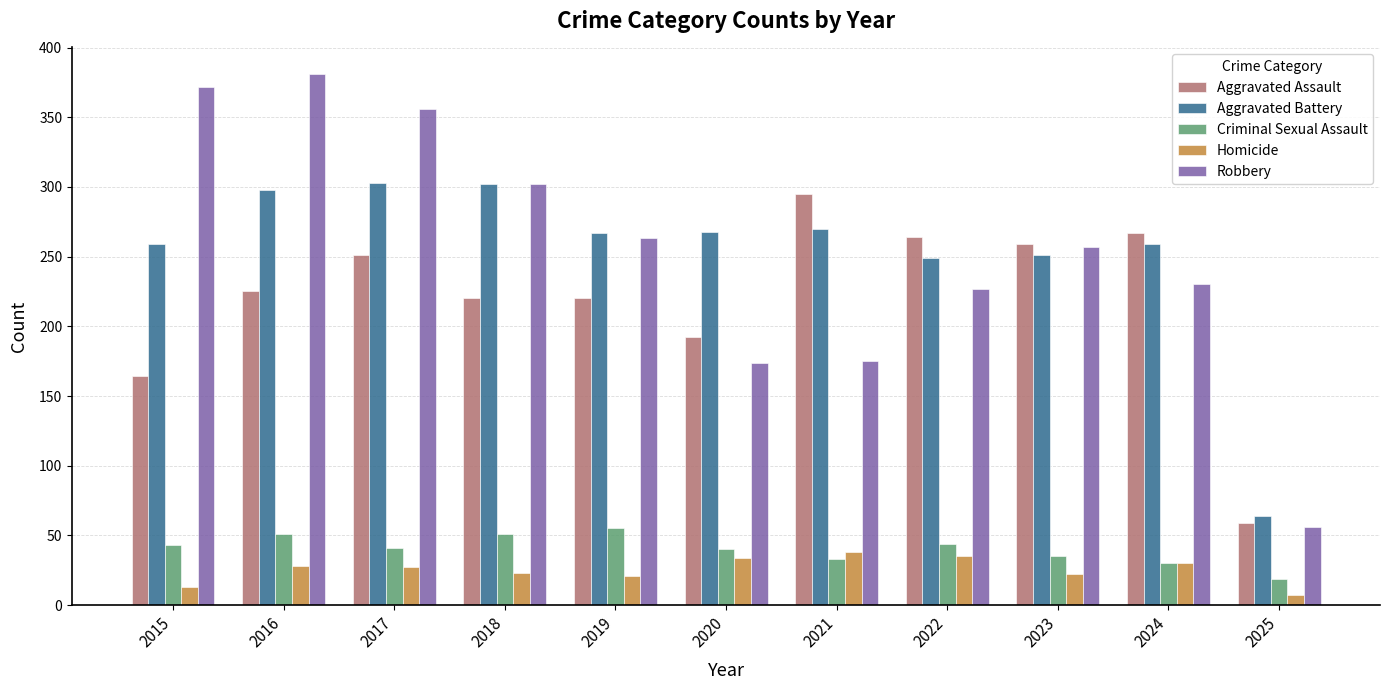

The value of Aggravated Assault at 2015 is 164. True or false?

True